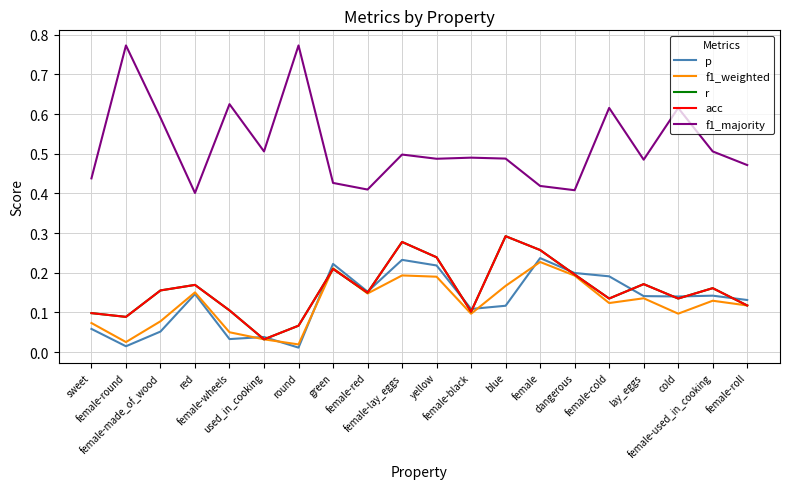

Rank the series by their maximum value, from highest to lowest.

f1_majority, r, acc, p, f1_weighted